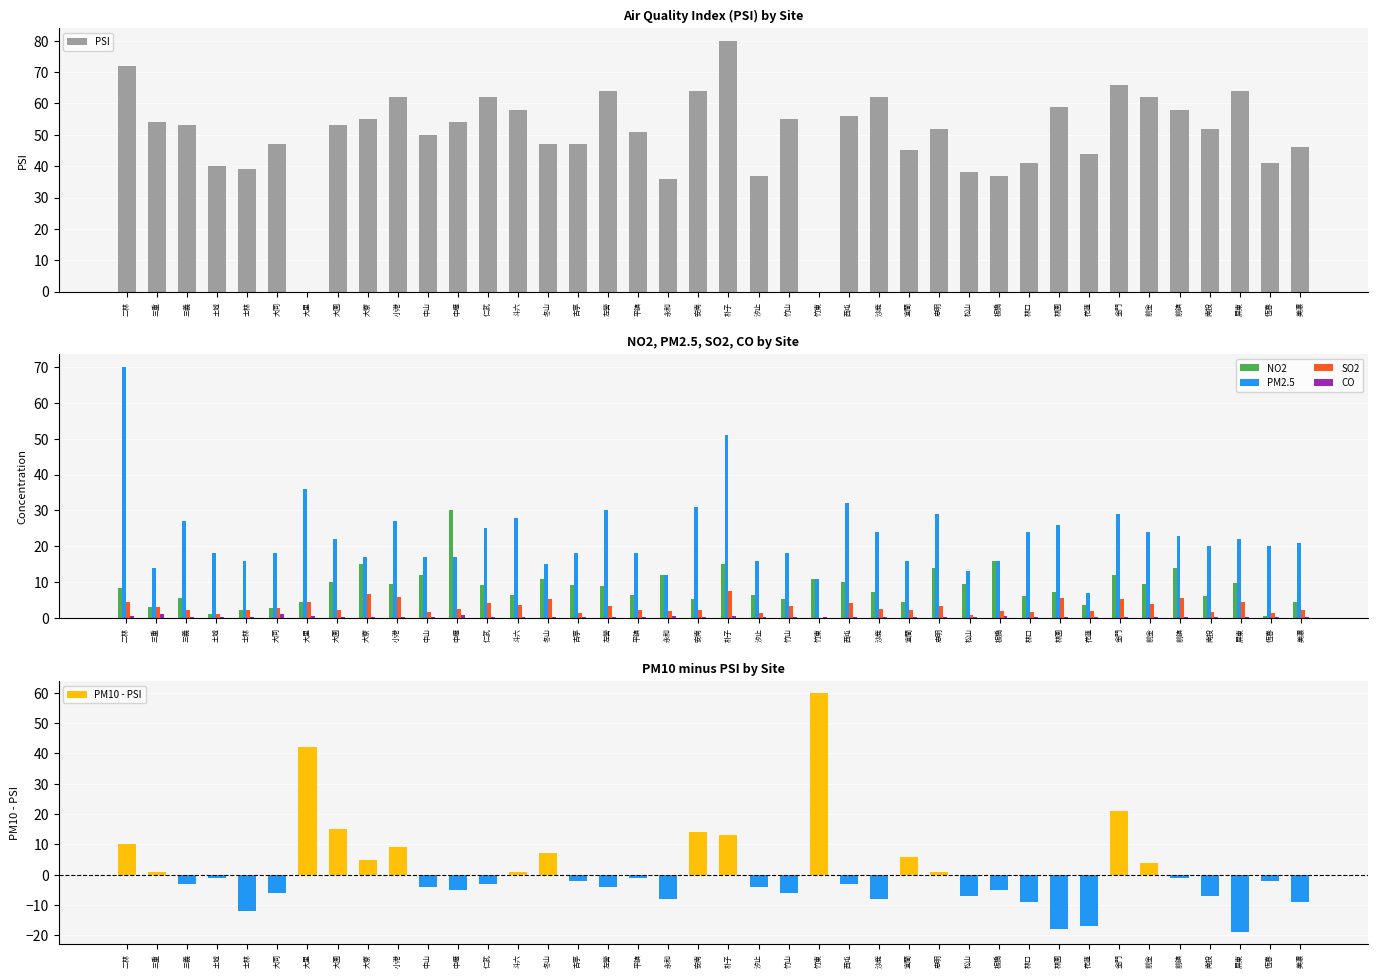

What is the difference between the second highest and second lowest values in the PSI series?

72.0